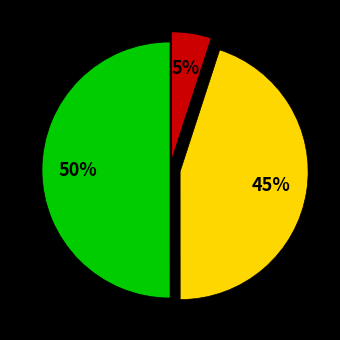

To the nearest percent, what is the average slice percentage?

33%